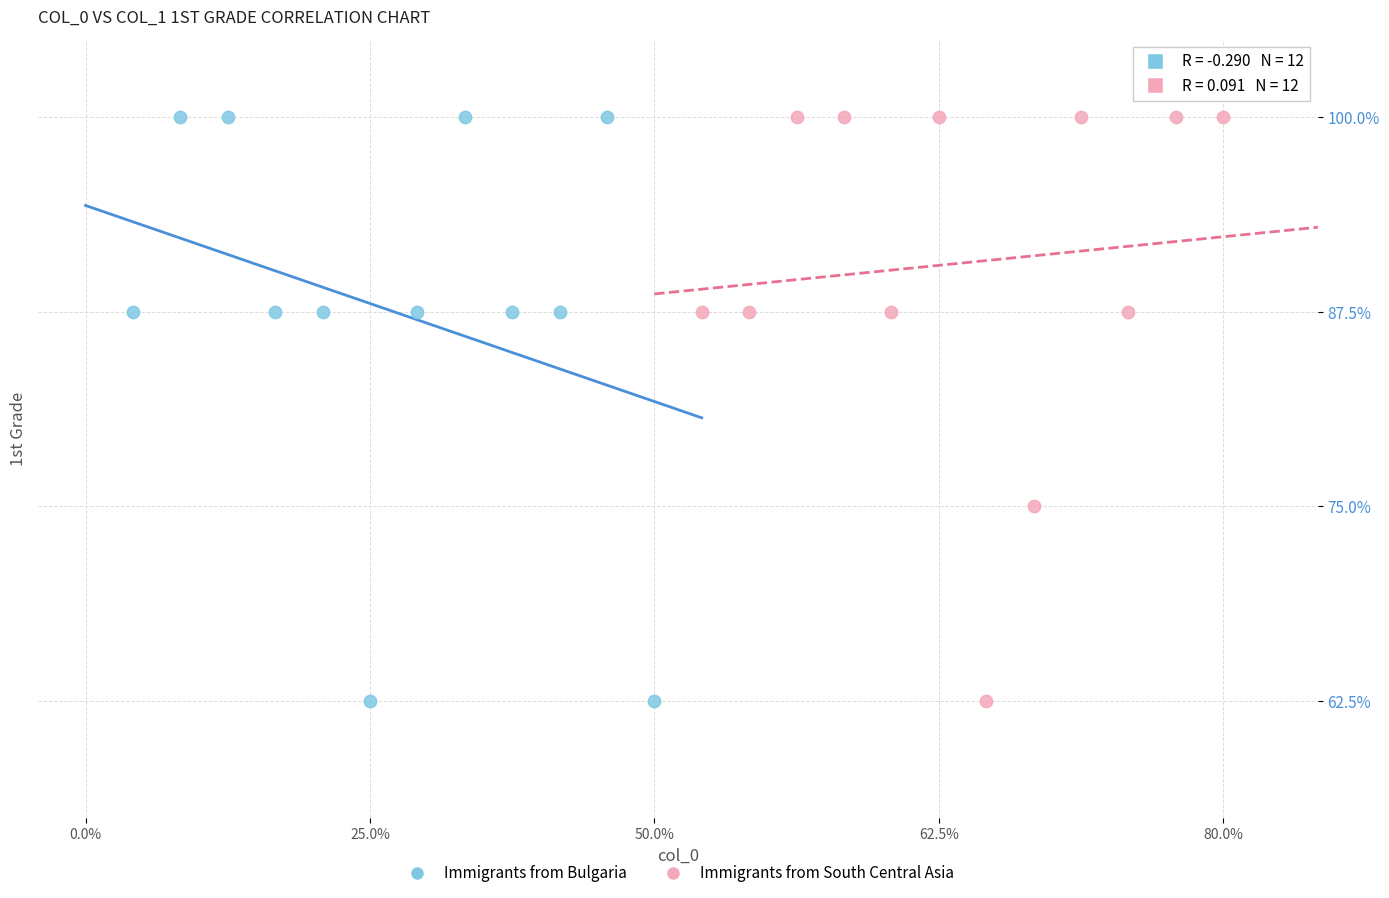

What are all the series names shown in the legend?

Immigrants from Bulgaria, Immigrants from South Central Asia